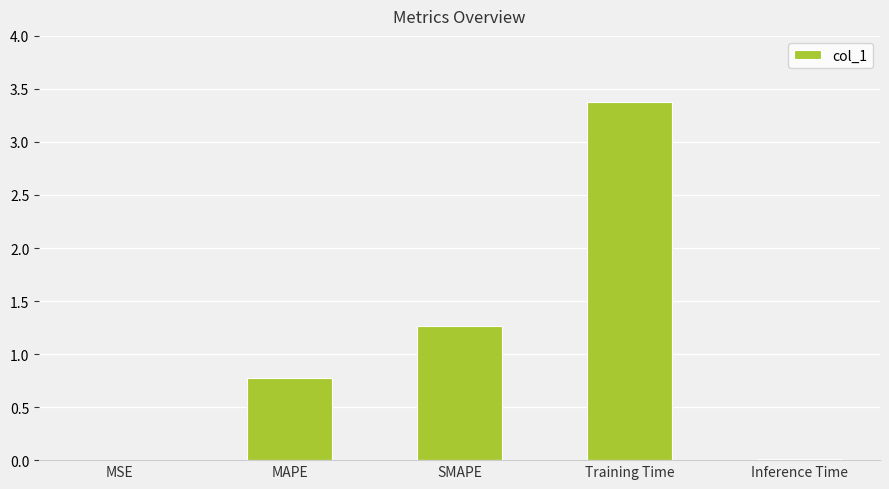

Between Training Time and Inference Time, which is larger?

Training Time